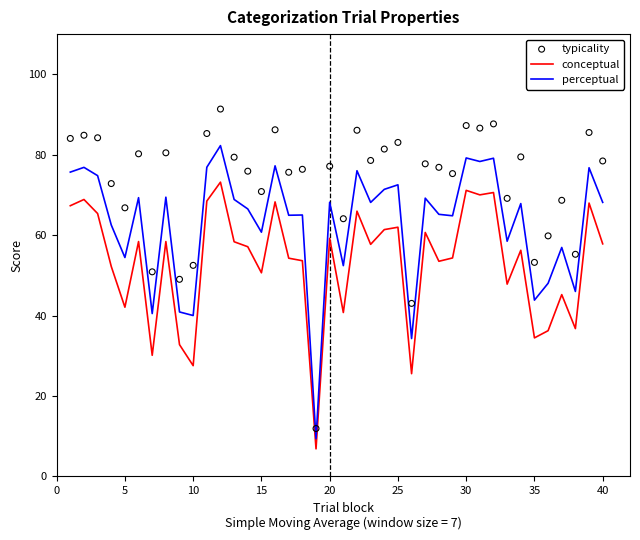

Which series reaches the maximum Y coordinate?

typicality